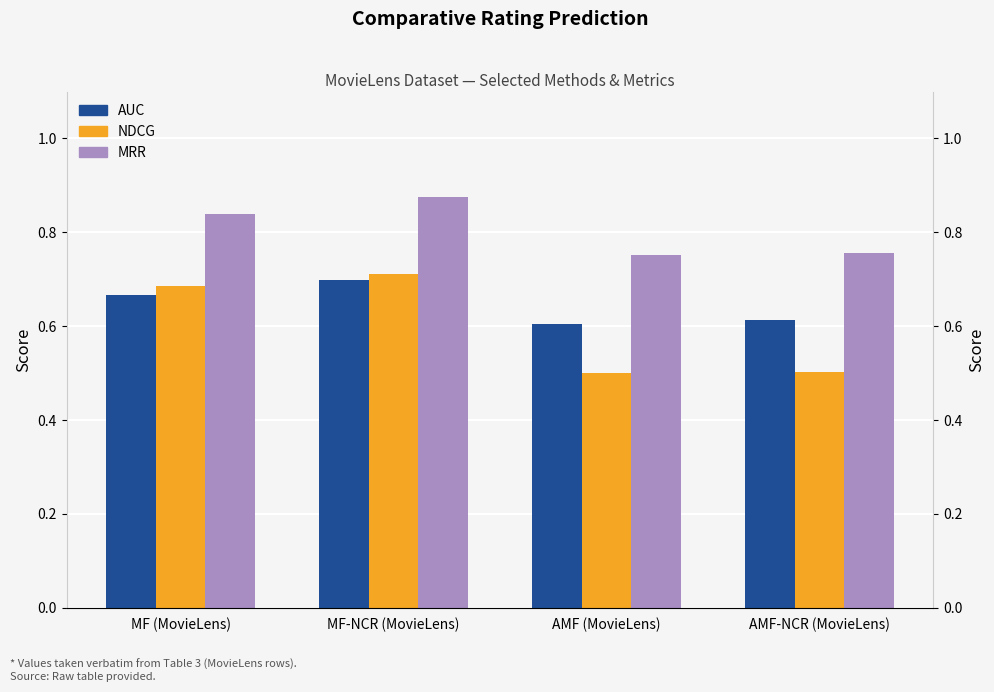

At which category is the sum across all series the highest?

MF-NCR (MovieLens)